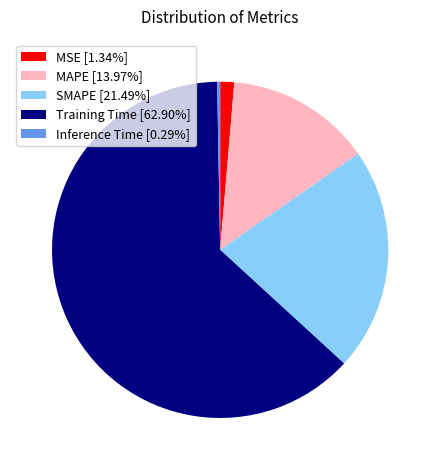

Which category has the biggest portion of the pie?

Training Time